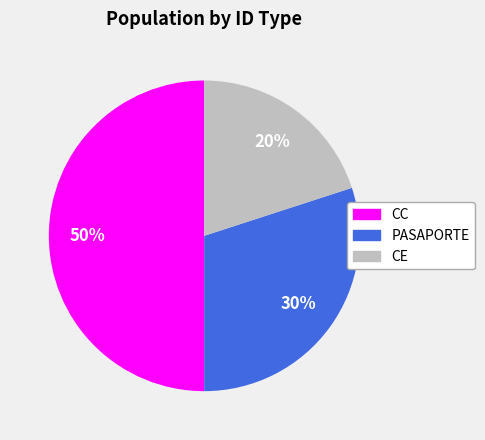

To the nearest percent, what is the difference between the largest and smallest slice percentages?

30%